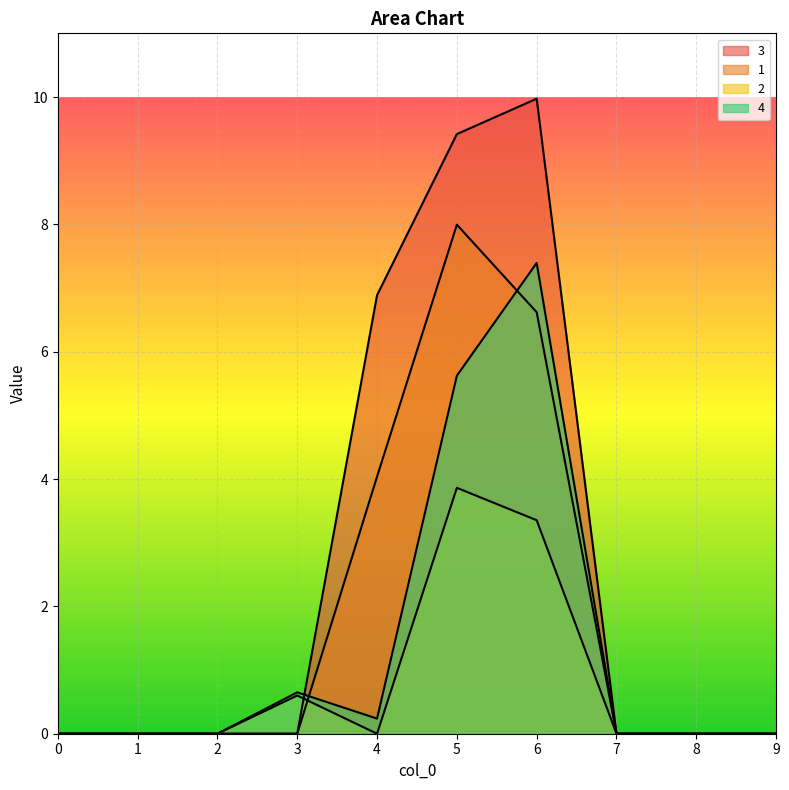

The 2 series shows 5.6 at 6. True or false?

False